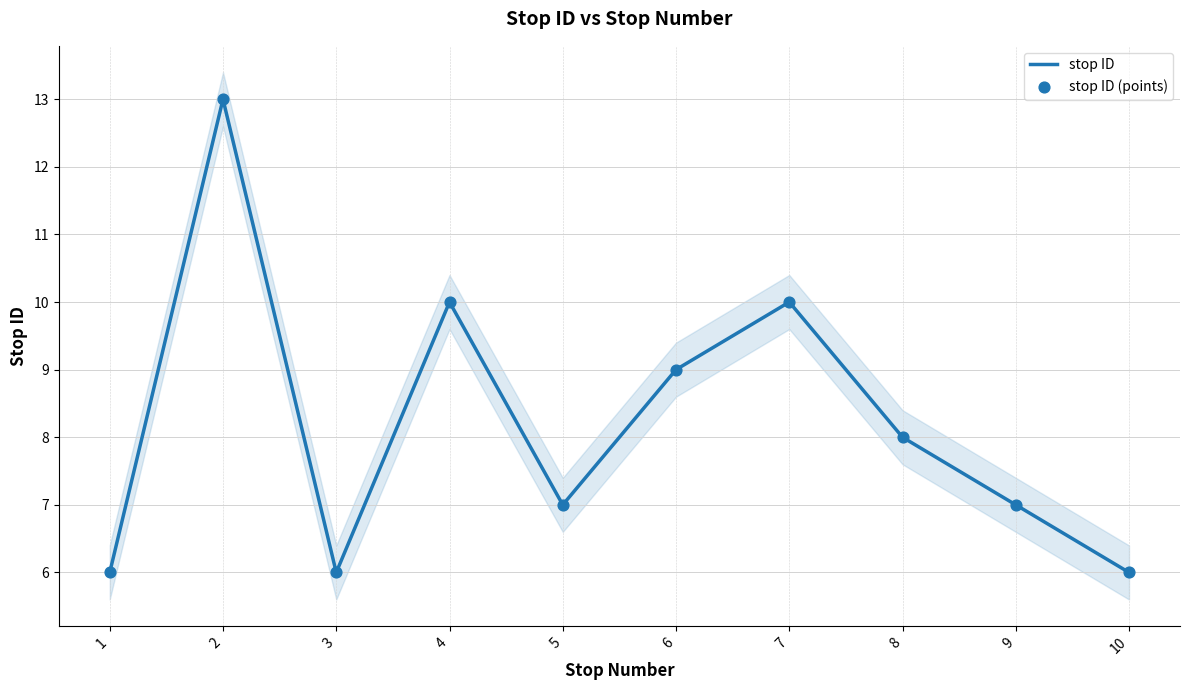

What are all the series names shown in the legend?

stop ID, stop ID (points)